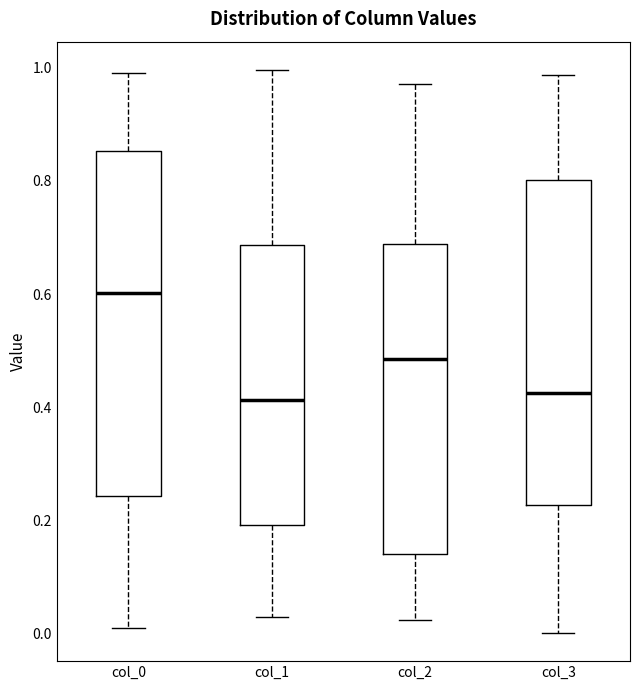

Reading left to right, read every box against the y-axis: the position of its median line, the range the box covers, and the ends of its whiskers. The values are not printed on the chart, so give them approximately, as read against the axis.

col_0: median 0.60, box 0.24 to 0.86, whiskers 0.00 to 1.00
col_1: median 0.42, box 0.20 to 0.68, whiskers 0.04 to 1.00
col_2: median 0.48, box 0.14 to 0.68, whiskers 0.02 to 0.98
col_3: median 0.42, box 0.22 to 0.80, whiskers 0.00 to 0.98